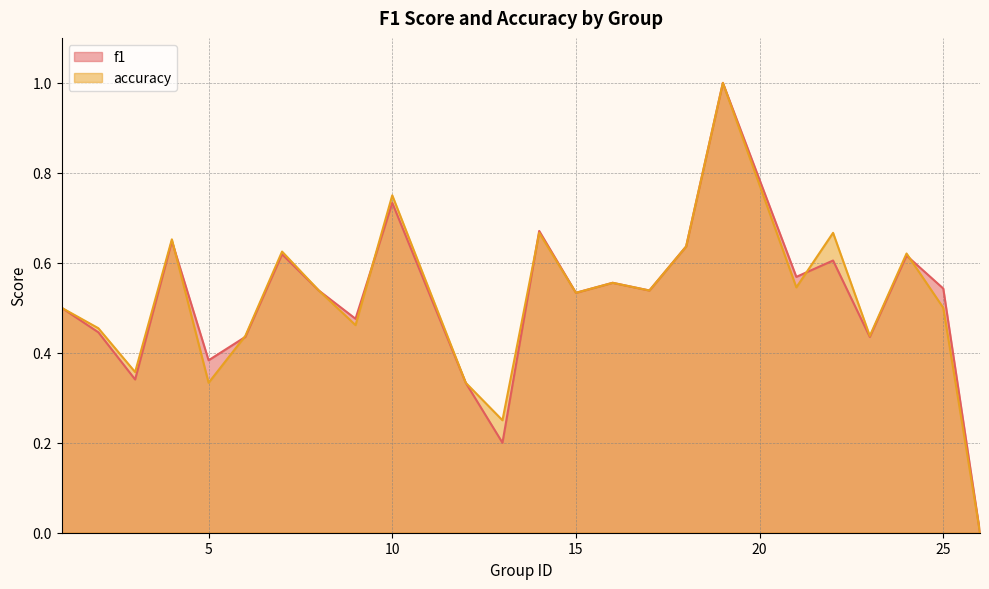

What is the value of the f1 point at the 11th from the left?

0.3